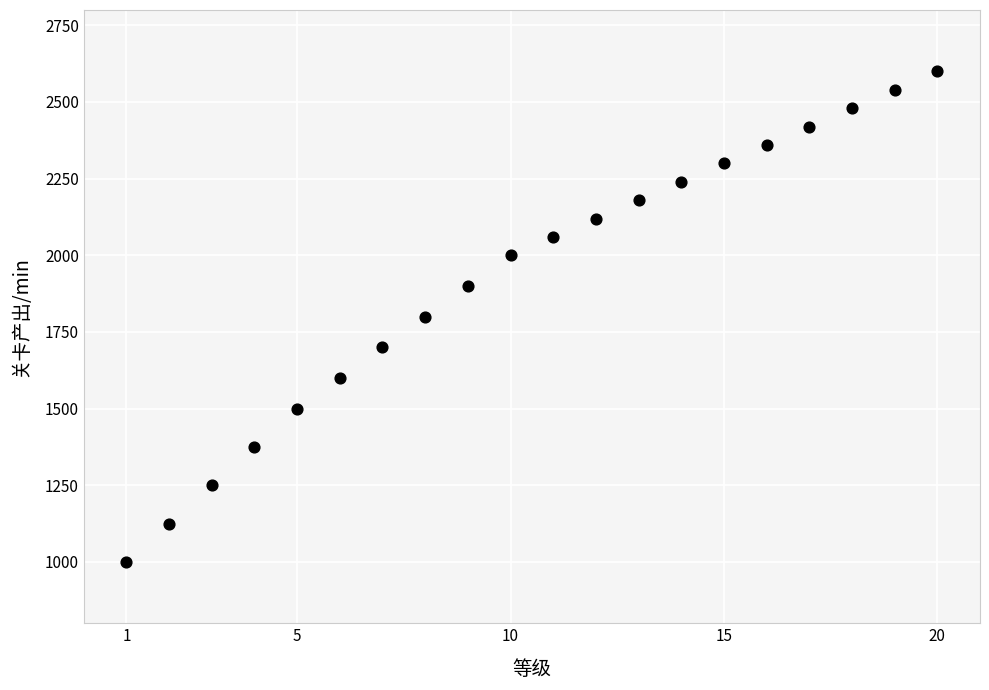

What is the range of X values (max minus min)?

19